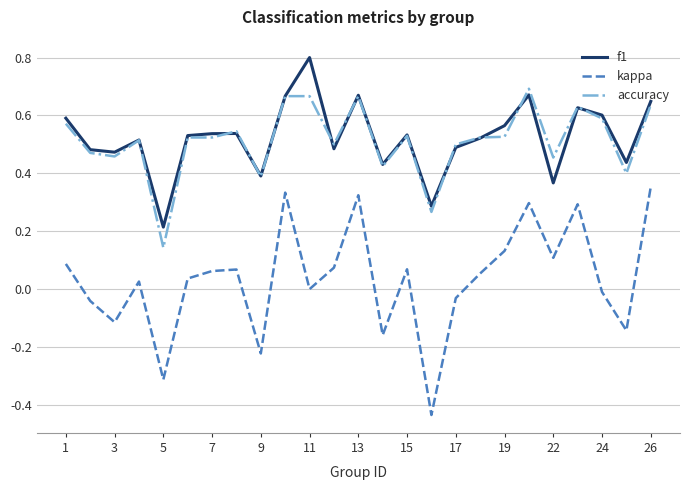

Rank the series by their maximum value, from lowest to highest.

kappa, accuracy, f1